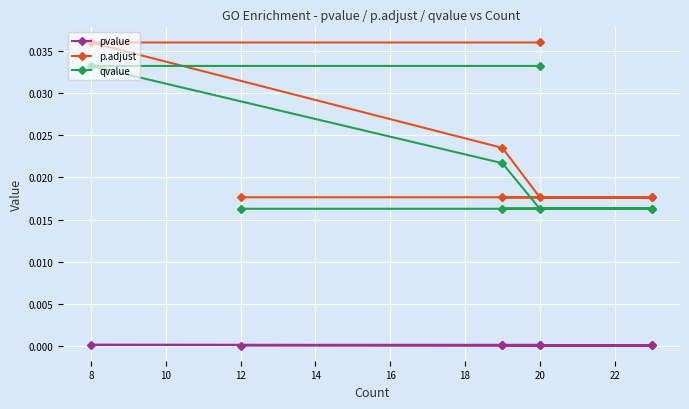

Is this an area chart (filled region under the line)?

No